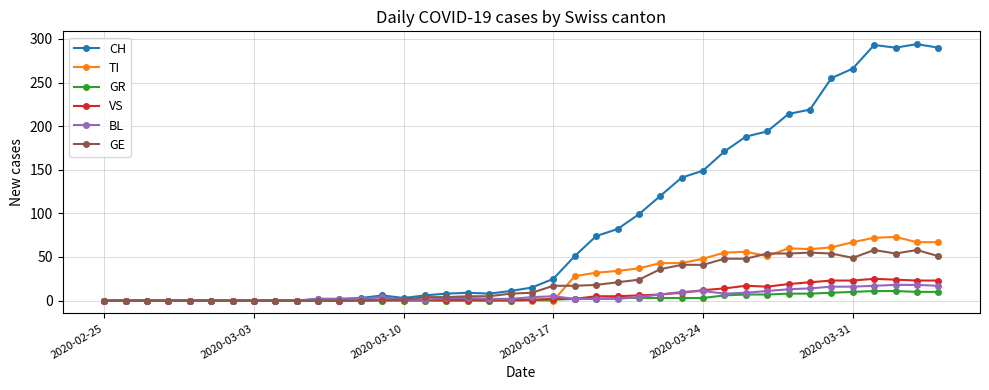

Which series has the largest range (max minus min)?

CH